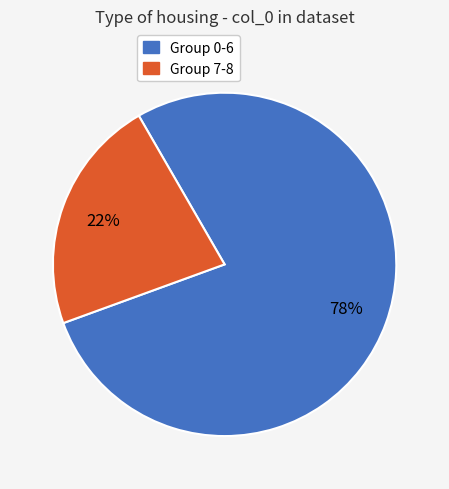

Is there any slice that represents more than half of the pie?

Yes